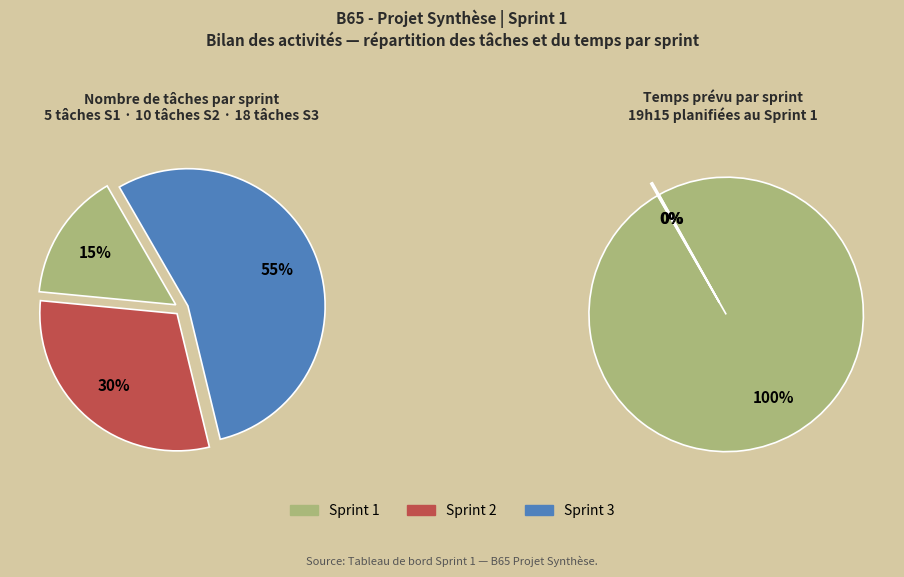

Which has a higher value, Sprint 1 or Sprint 2?

Sprint 2